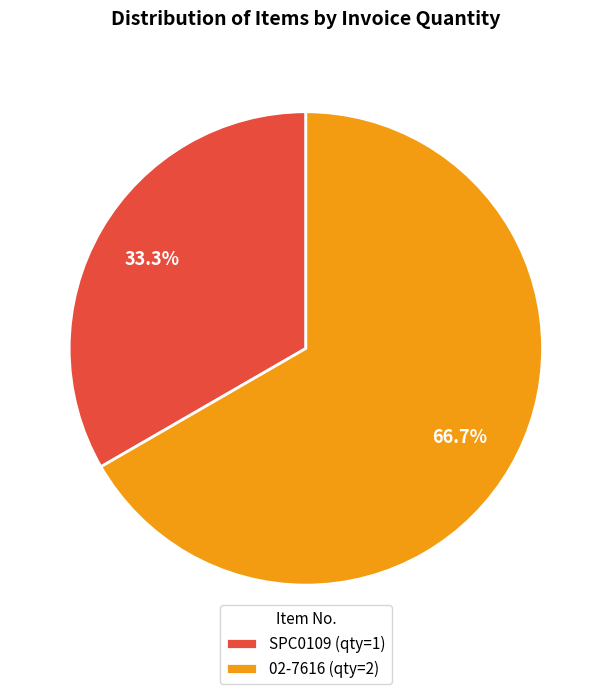

True or false: SPC0109 accounts for 39% of the total.

False